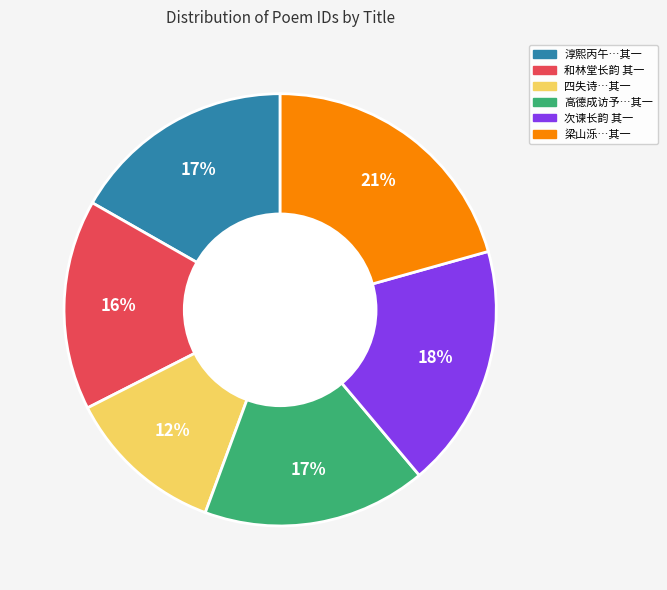

Which has a higher value, 高德成访予…其一 or 四失诗…其一?

高德成访予…其一